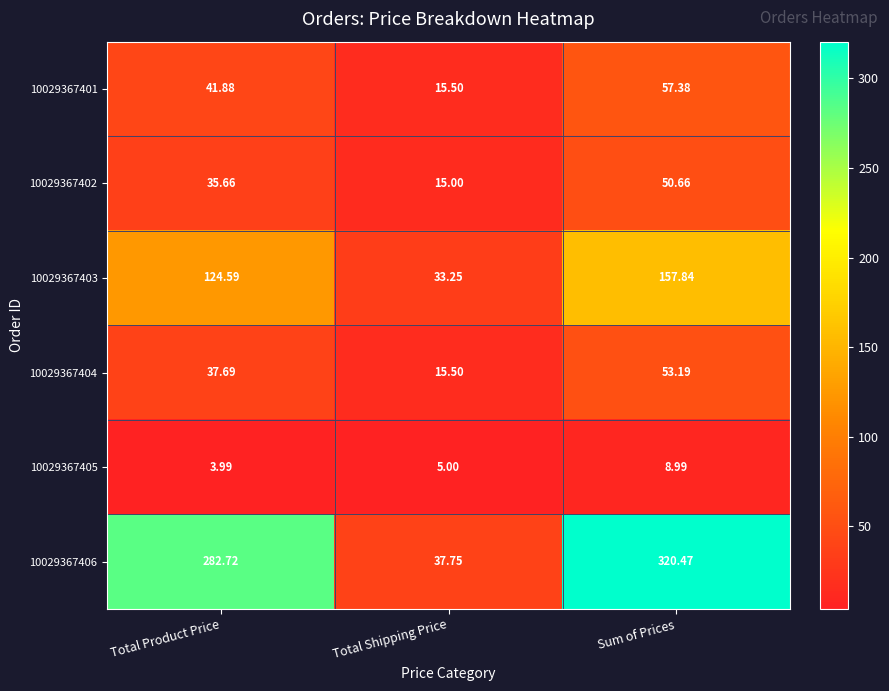

Which series has the largest range (max minus min)?

10029367406